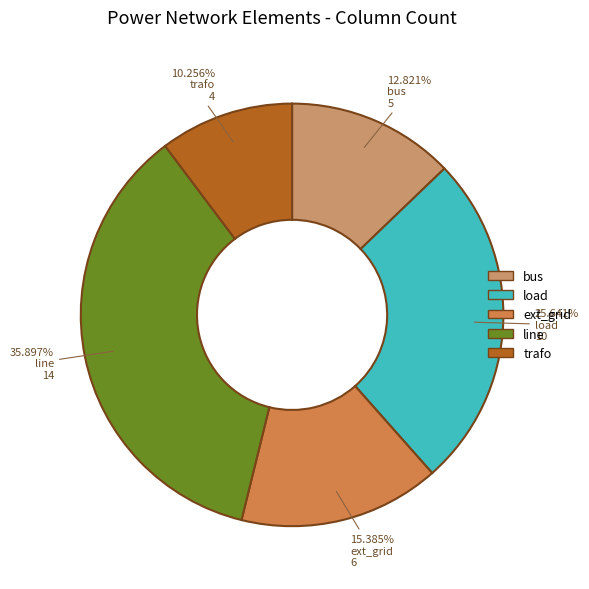

Approximately how many times larger is the value at trafo compared to bus?

0.8